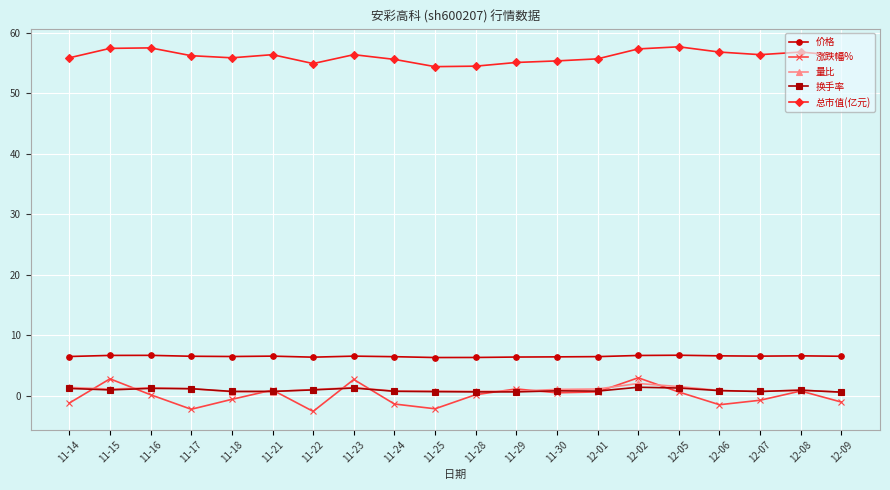

Is it true that 量比 equals 1.0 at 11-30?

True